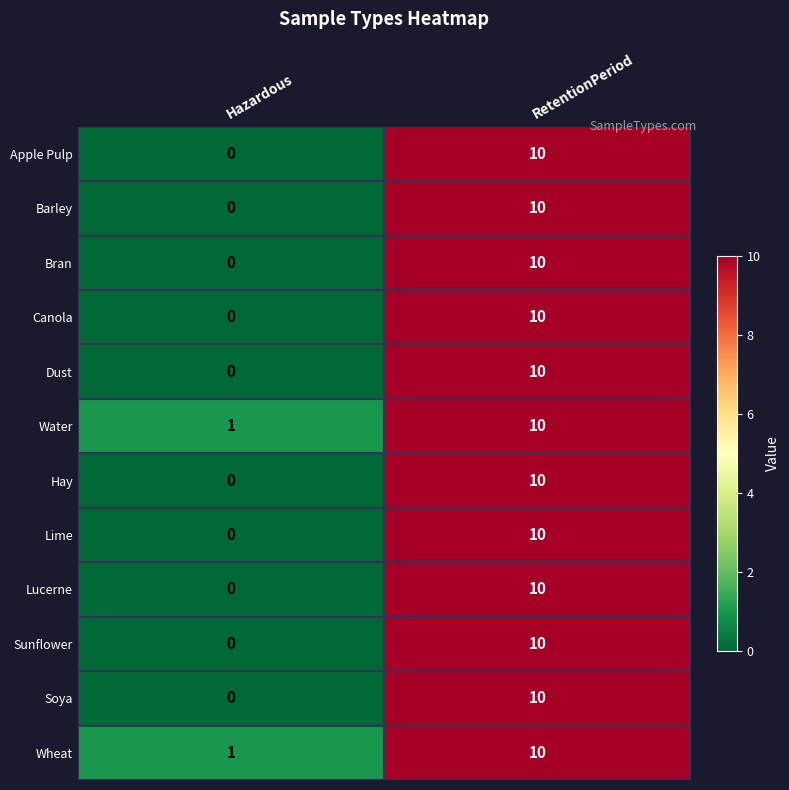

At how many categories does at least one series exceed 0?

2